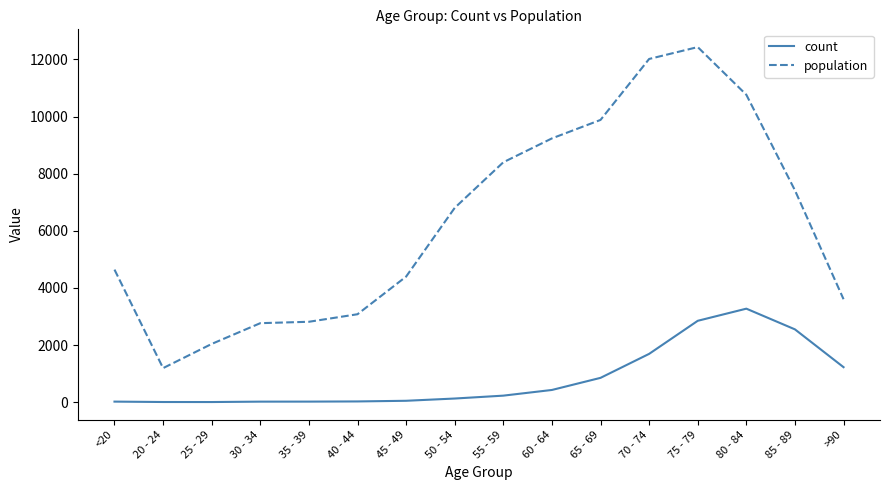

What is the sum of all count values?

13343